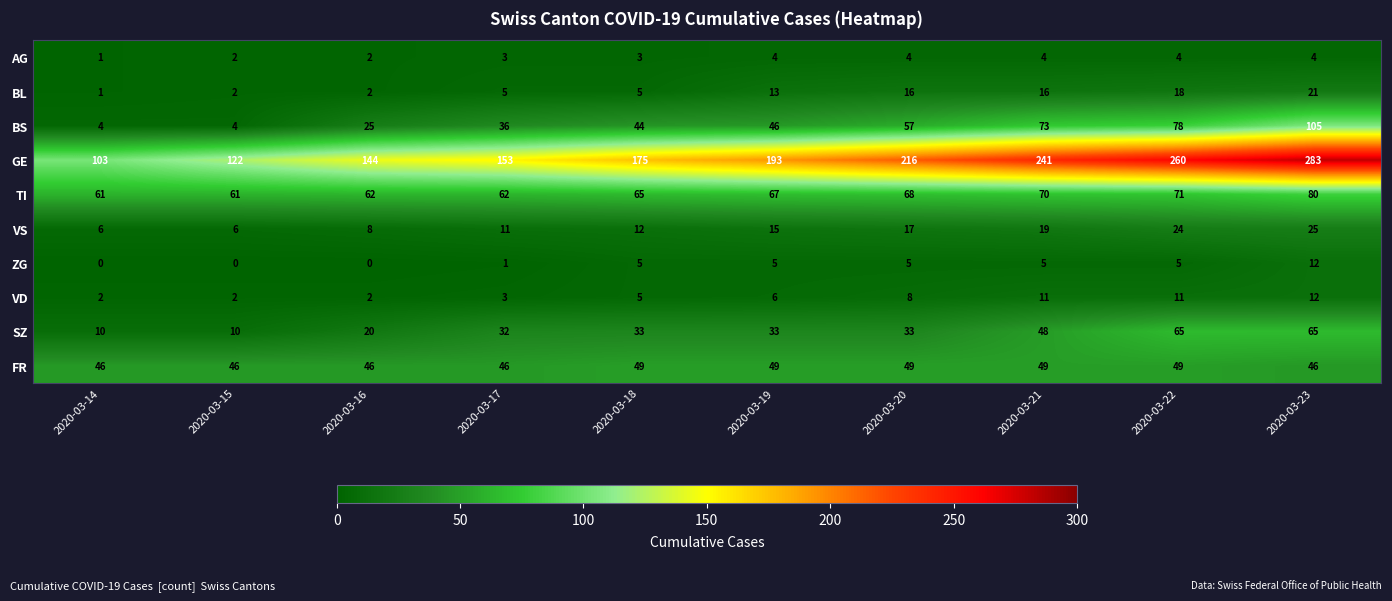

What is the sum of all VD values?

62